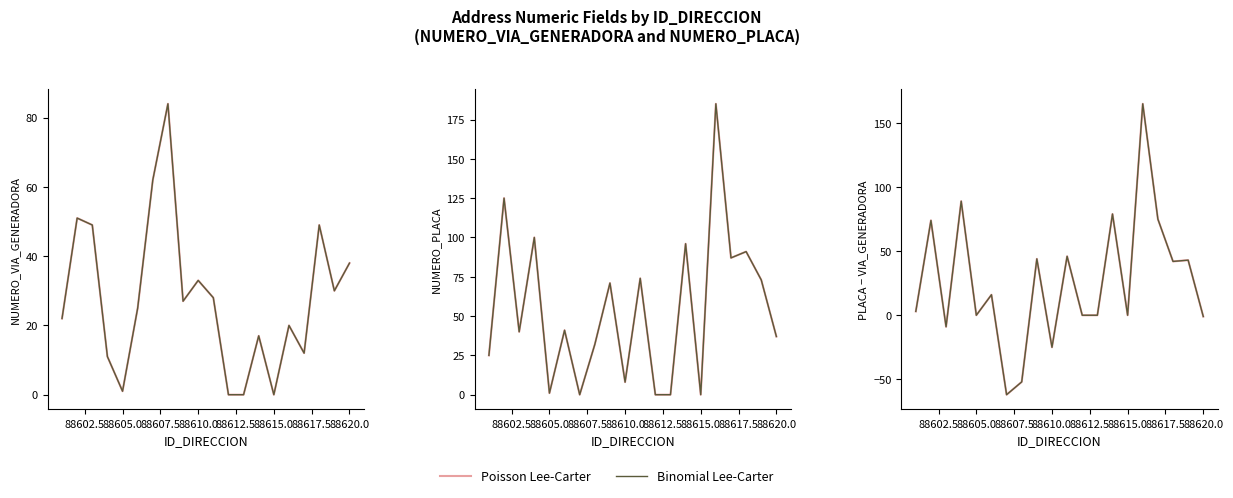

What is the average value of the Poisson Lee-Carter series?

26